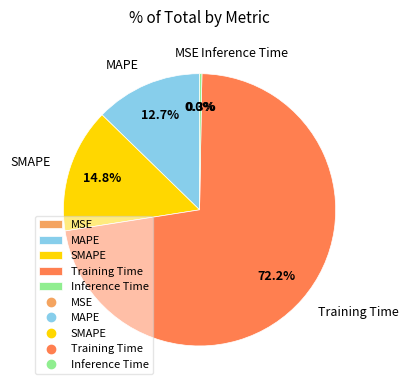

What is the majority slice?

Training Time